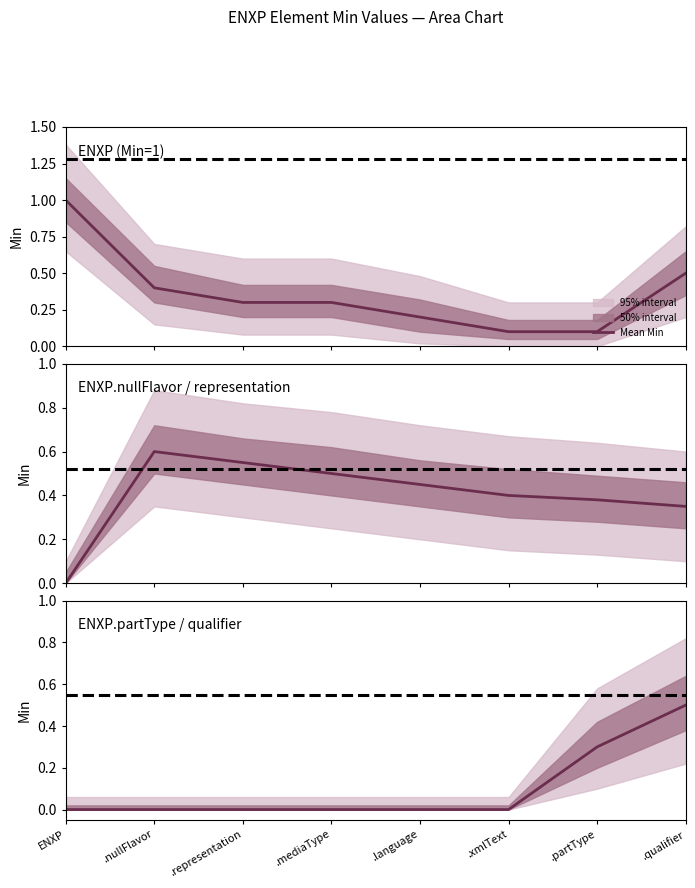

Which label corresponds to the largest value in the chart?

.qualifier